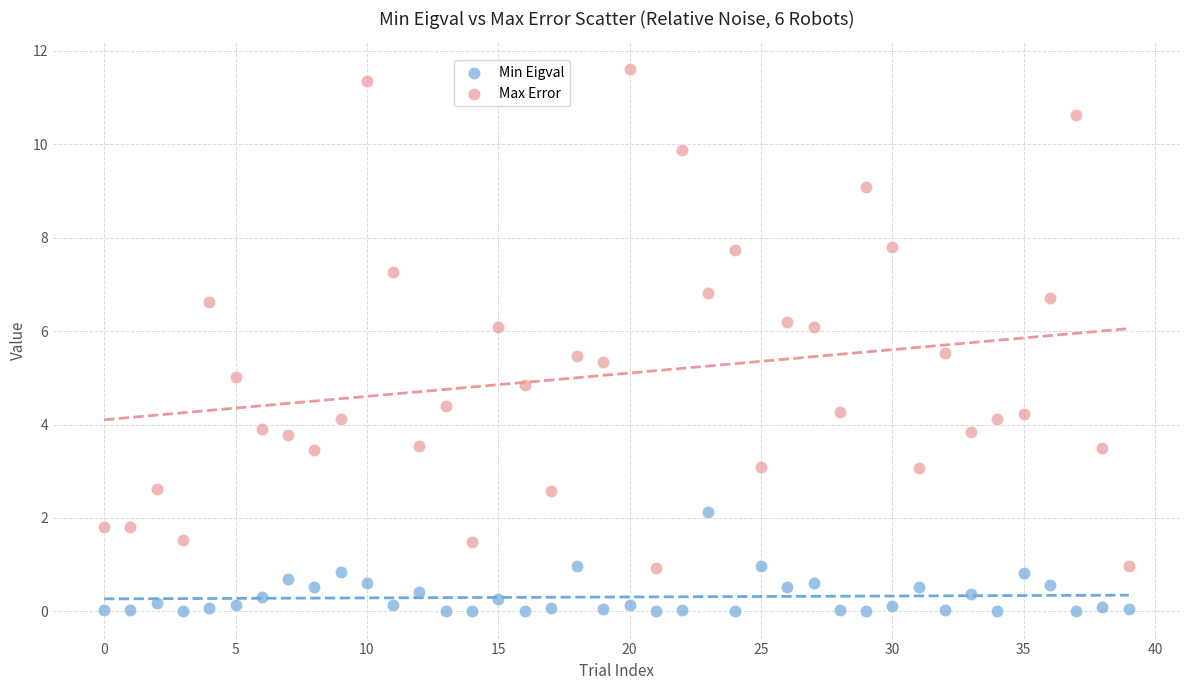

Across all data points, what is the range of Y values (max minus min)?

11.6